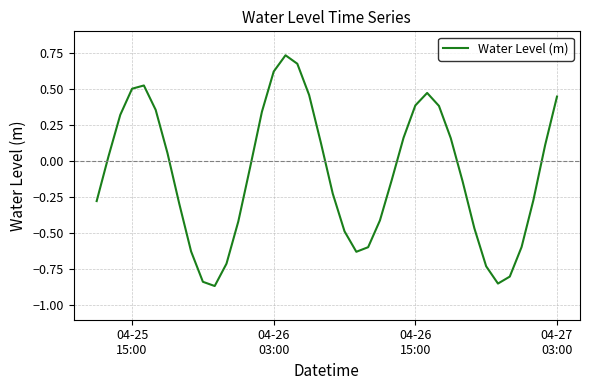

What is the difference between the maximum and minimum values?

1.6